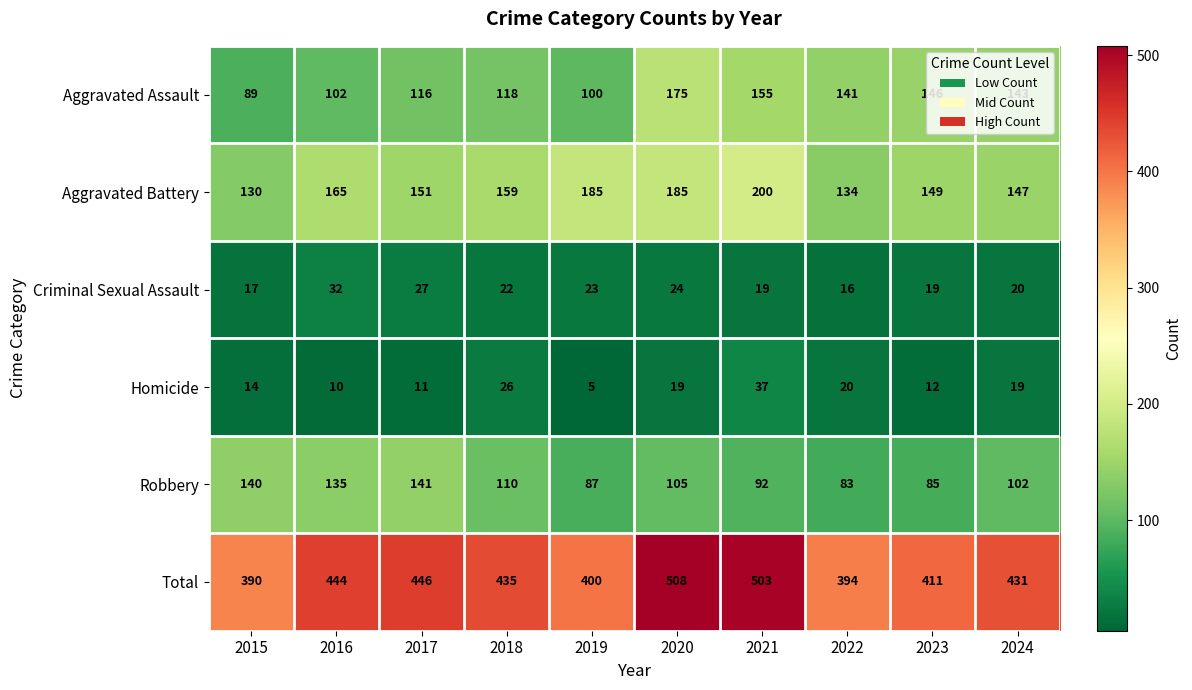

What is the maximum value shown in the chart?

508